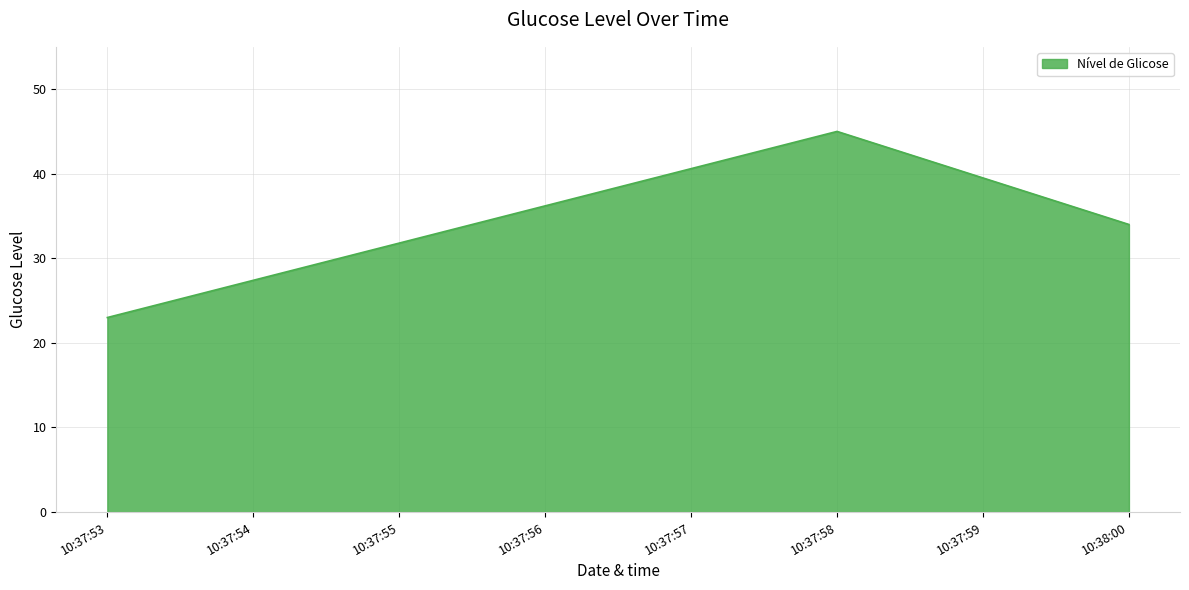

What is the change in value from 10:37:53 to 10:38:00?

+11